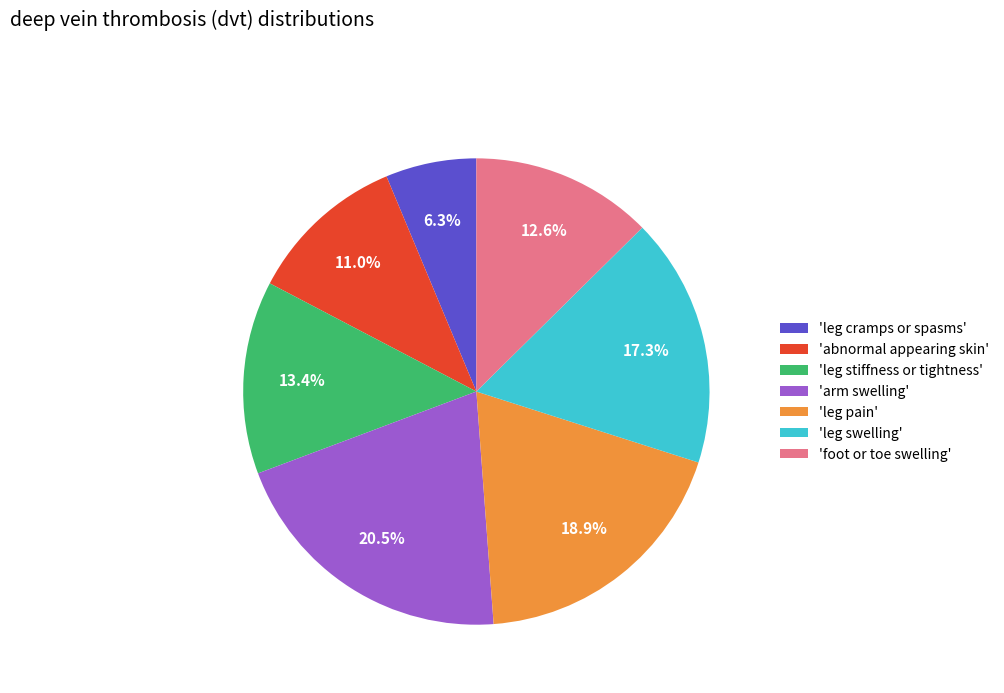

Rank the categories by value from lowest to highest.

'leg cramps or spasms', 'abnormal appearing skin', 'foot or toe swelling', 'leg stiffness or tightness', 'leg swelling', 'leg pain', 'arm swelling'